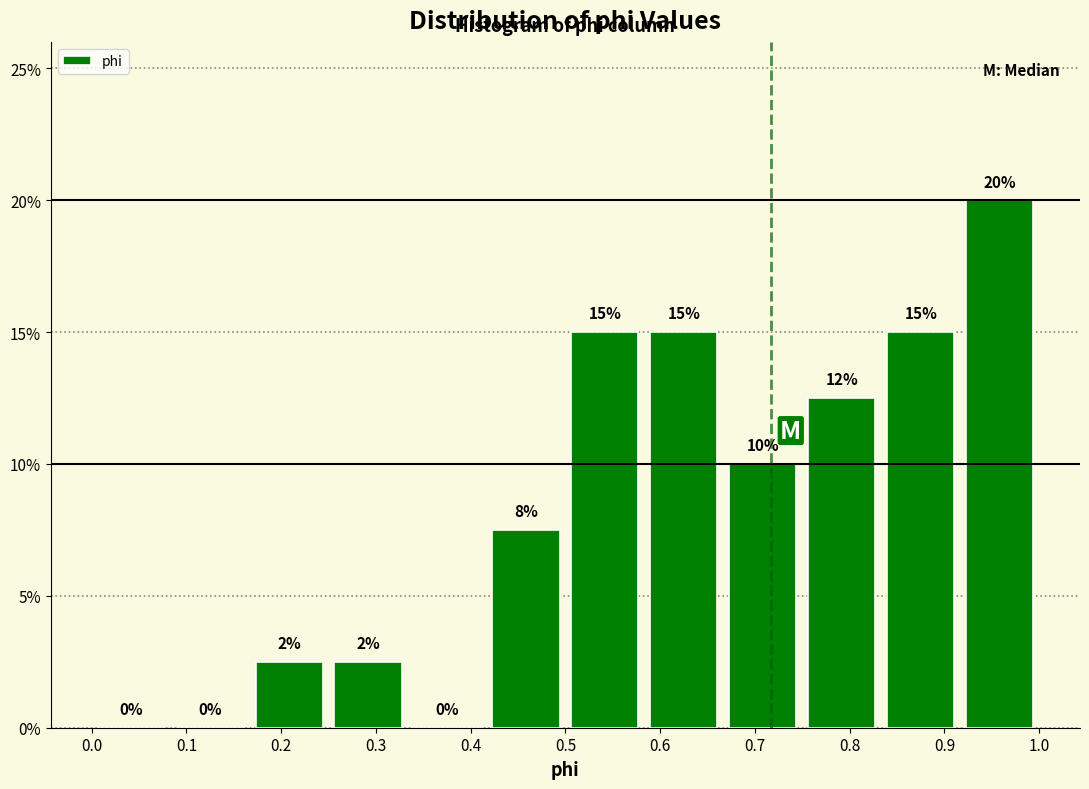

Which range on the x-axis has the tallest bar?

0.92 to 1.00